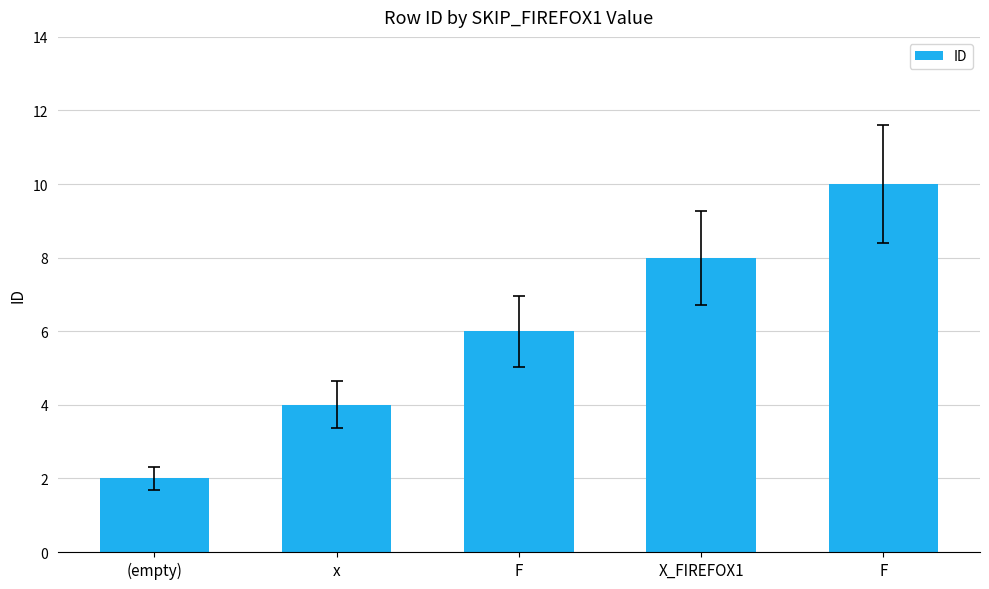

Does the chart contain stacked bars?

No